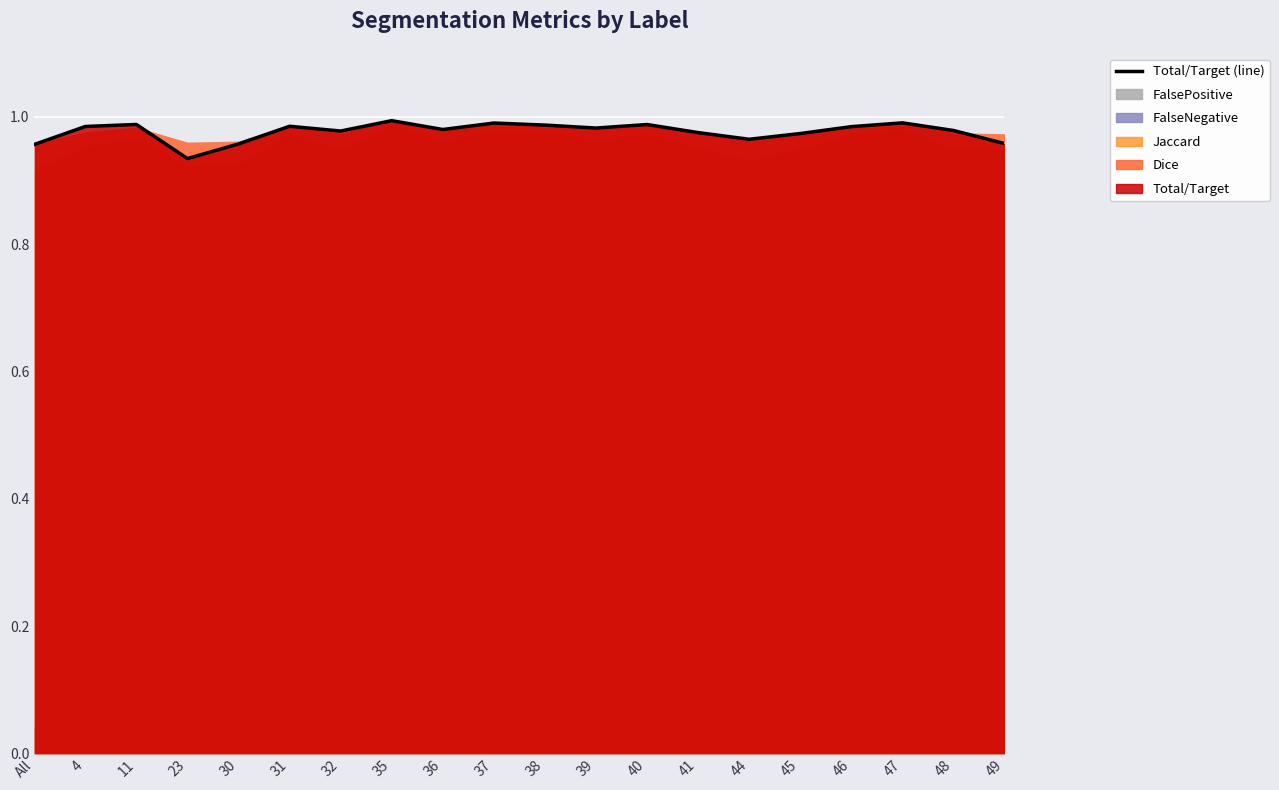

Rank the categories by value from lowest to highest.

23, All, 30, 49, 44, 45, 41, 32, 48, 36, 39, 46, 4, 31, 38, 40, 11, 37, 47, 35